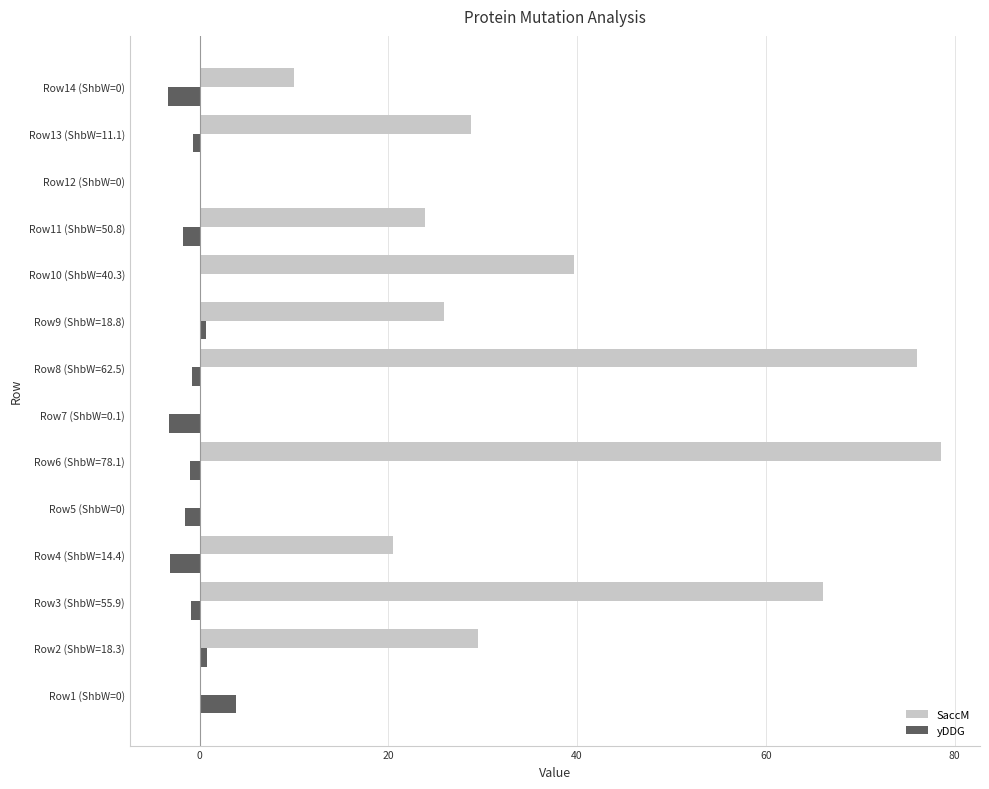

Which label corresponds to the largest value in the chart?

Row6 (ShbW=78.1)